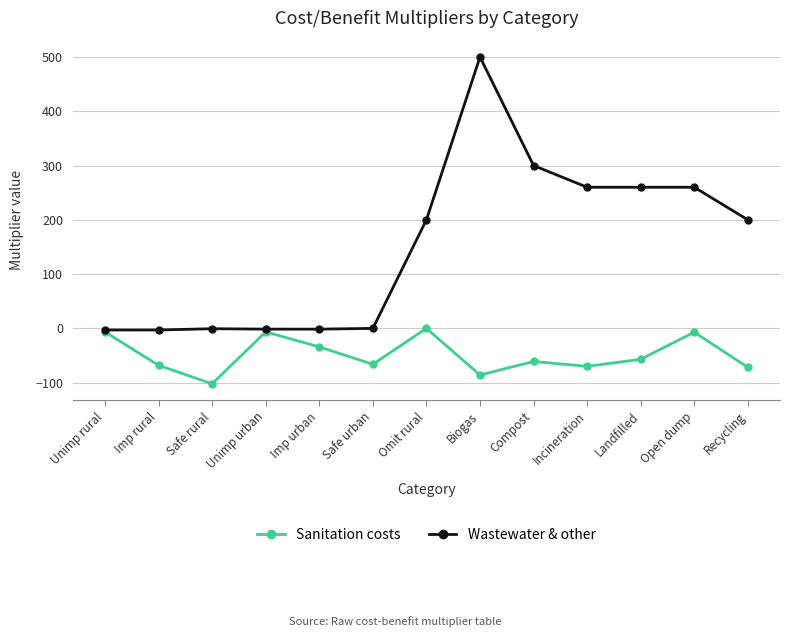

What is the difference between the maximum and minimum values in the Sanitation costs series?

102.1